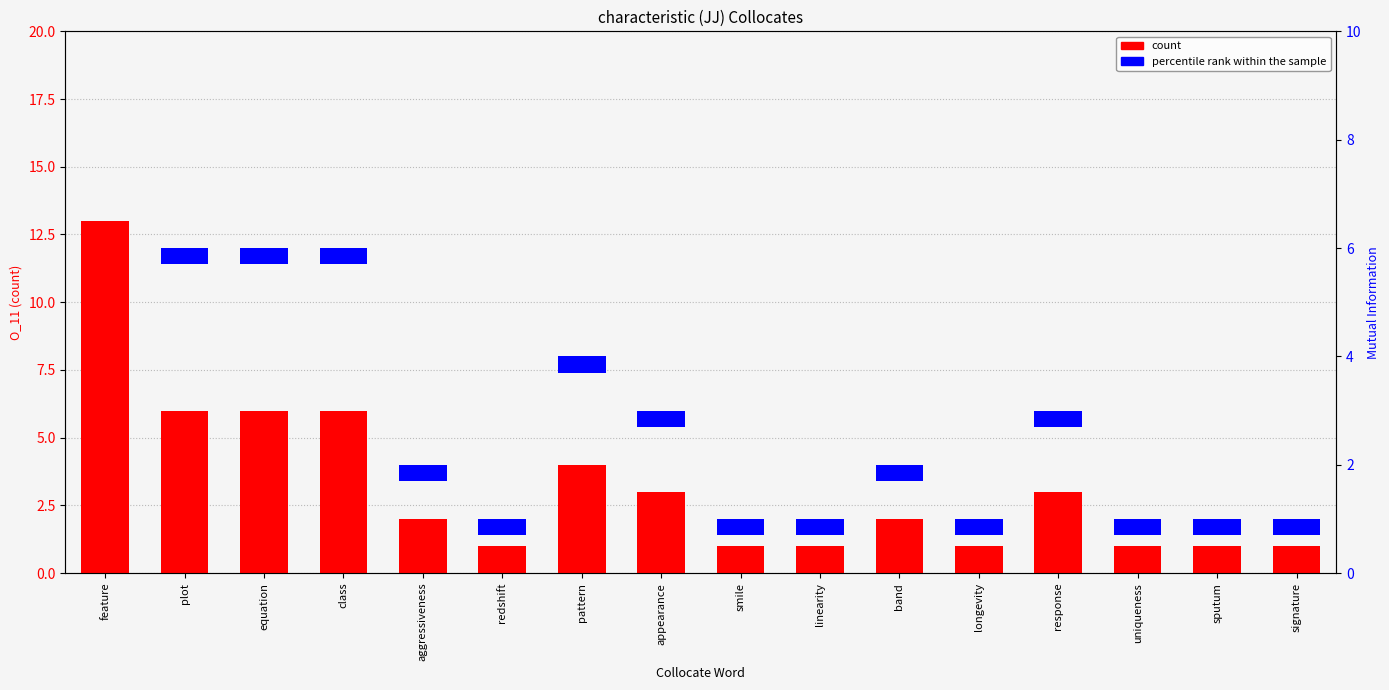

What is the approximate value of percentile rank within the sample at pattern?

0.3